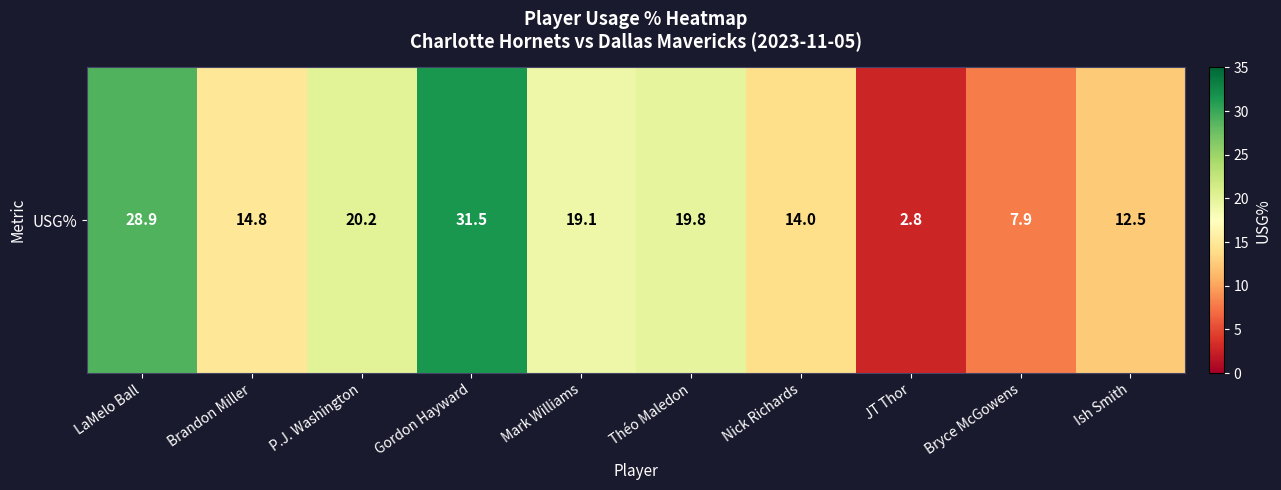

At which category does the chart reach its minimum across all series?

JT Thor